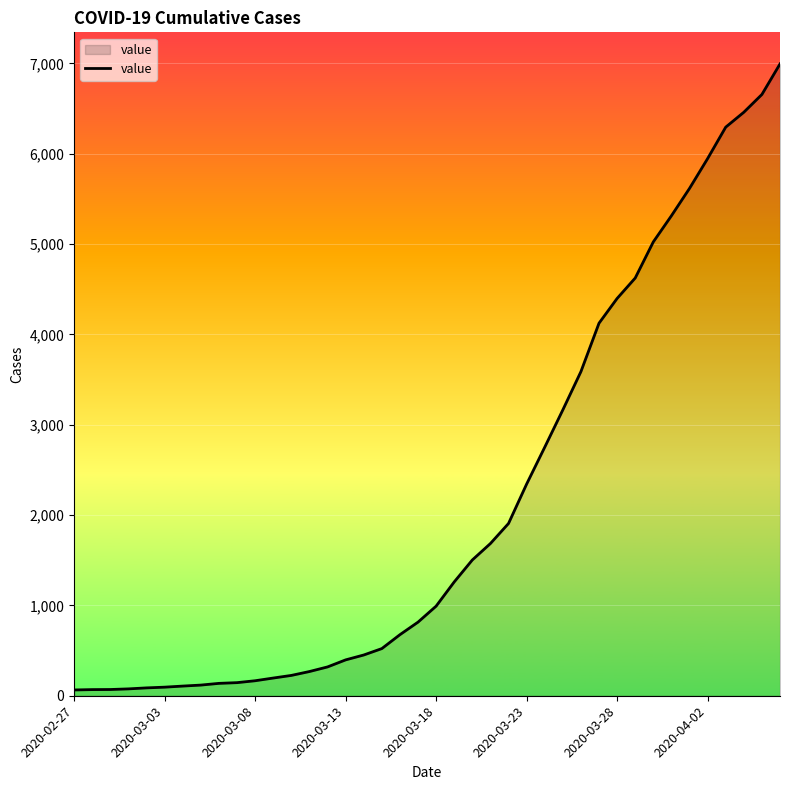

What is the difference between the maximum and minimum values?

6930